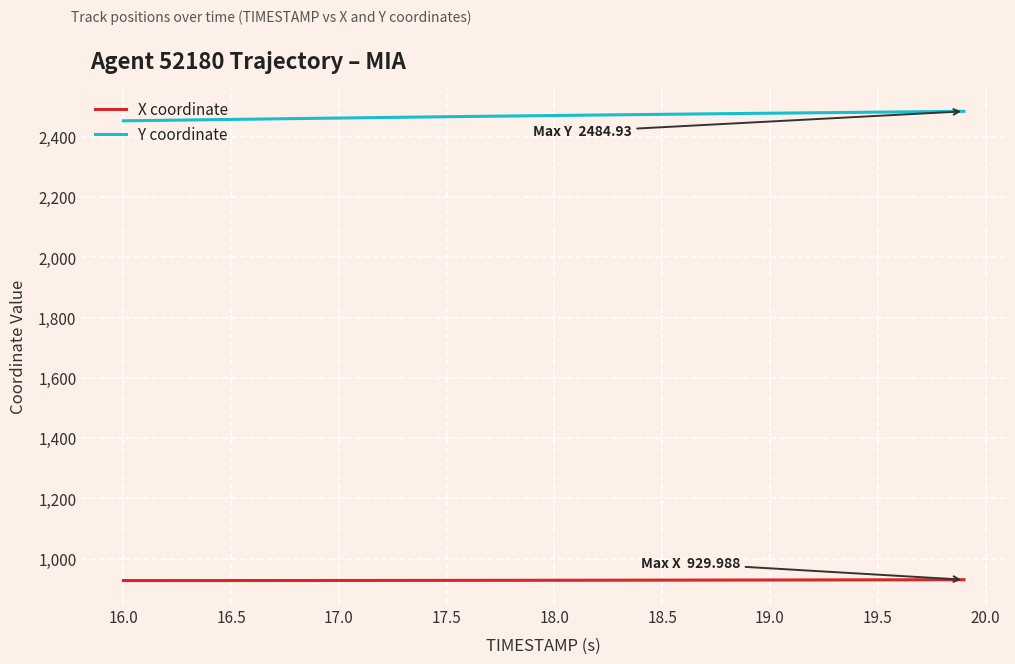

Rank the series by their average value, from lowest to highest.

X coordinate, Y coordinate